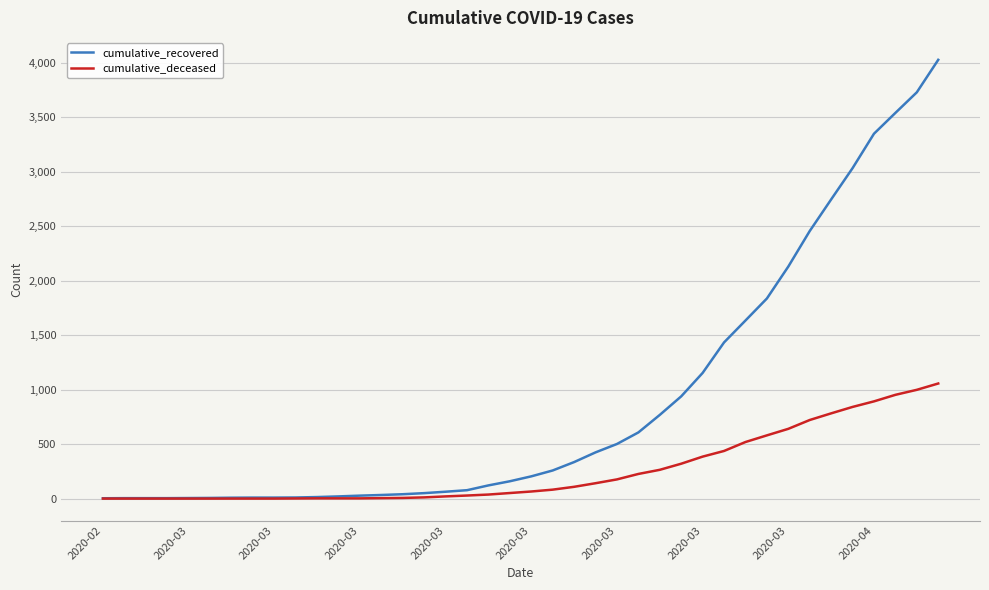

What is the highest value of the cumulative_deceased series?

1056